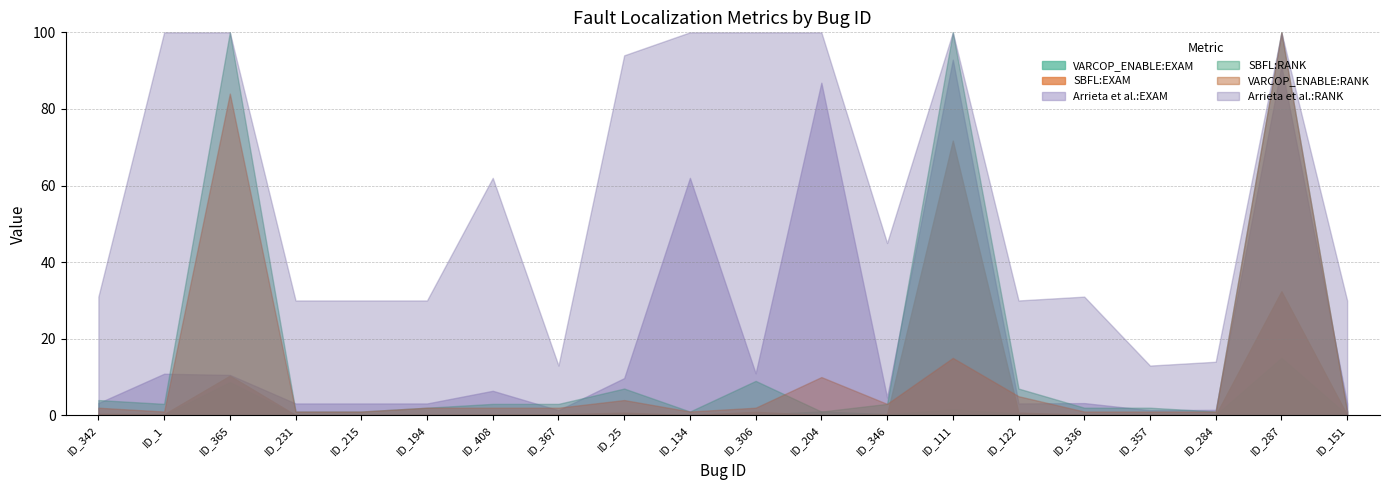

What is the value of the Arrieta et al.:RANK point at the 1st from the left?

31.0